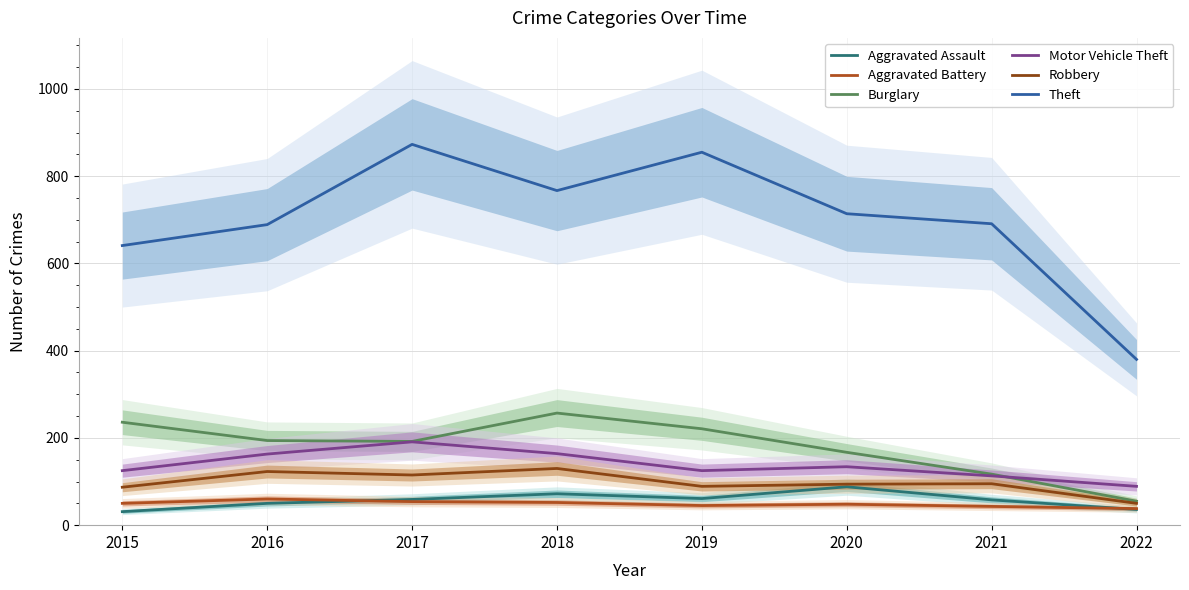

What is the value of the Motor Vehicle Theft point at the 2nd from the left?

163